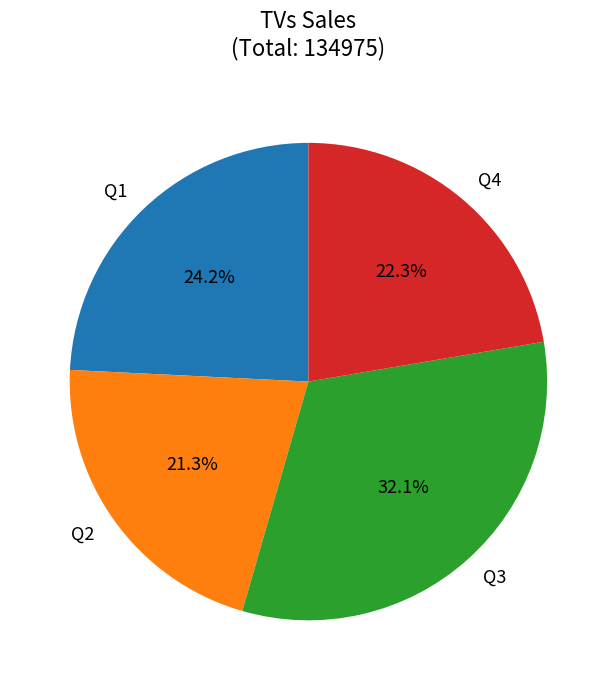

Count the number of slices in the pie.

4